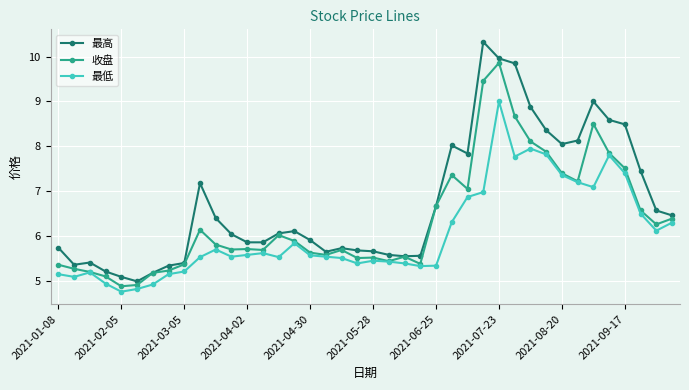

What is the value of the 最低 point at the 29th from the left?

9.0